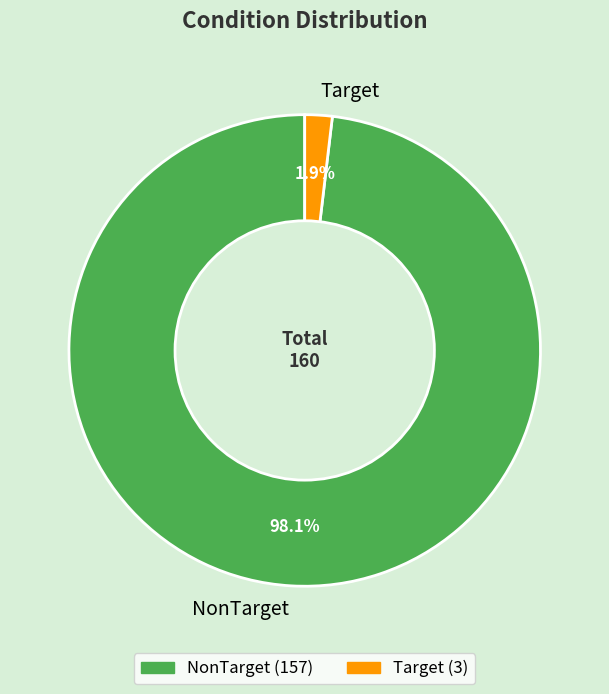

Combined, do NonTarget and Target account for over 50%?

Yes